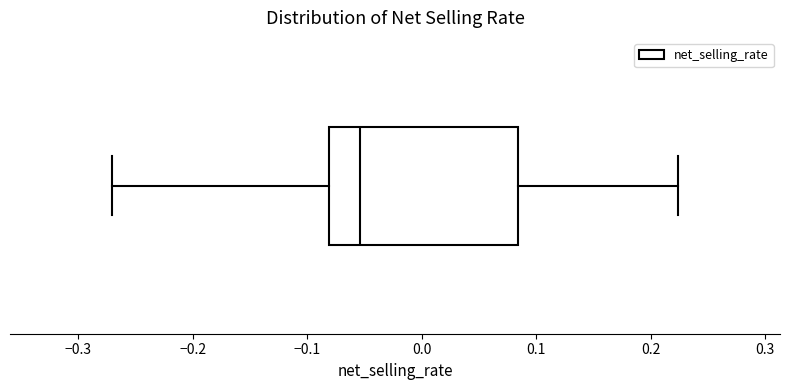

Read this box plot against the x-axis: the position of the median line, the range covered by the box, and the ends of both whiskers. The values are not printed on the chart, so give them approximately, as read against the axis.

median -0.05, box -0.08 to 0.08, whiskers -0.27 to 0.22